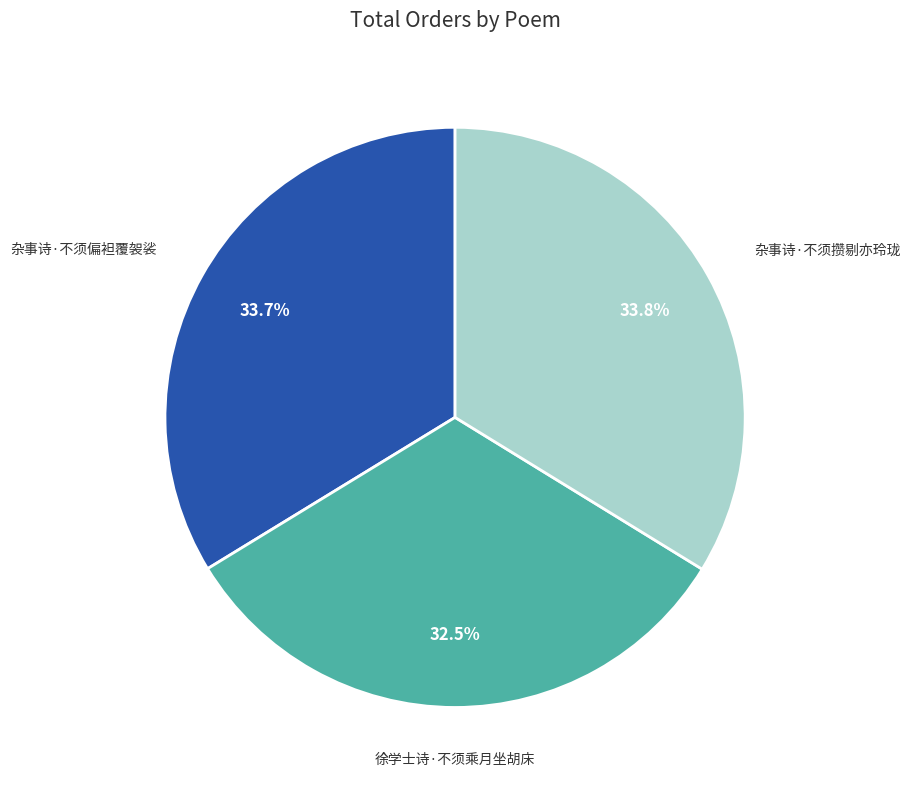

Count the number of slices in the pie.

3